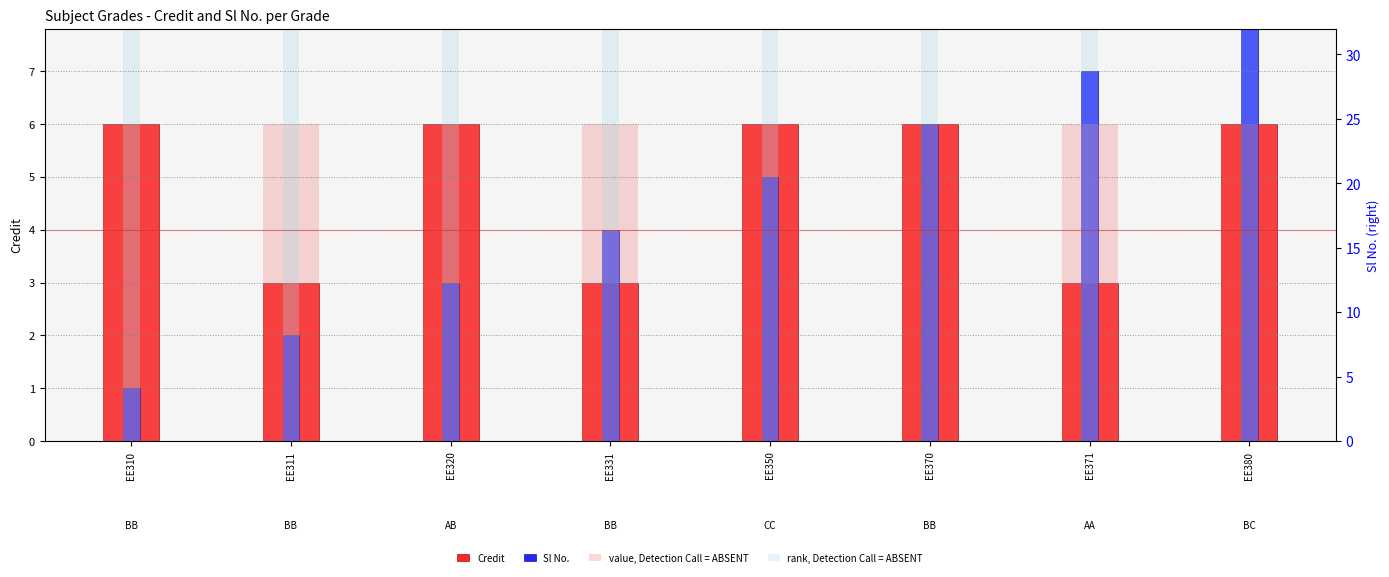

Is it true that rank, Detection Call = ABSENT equals 8 at EE370?

True